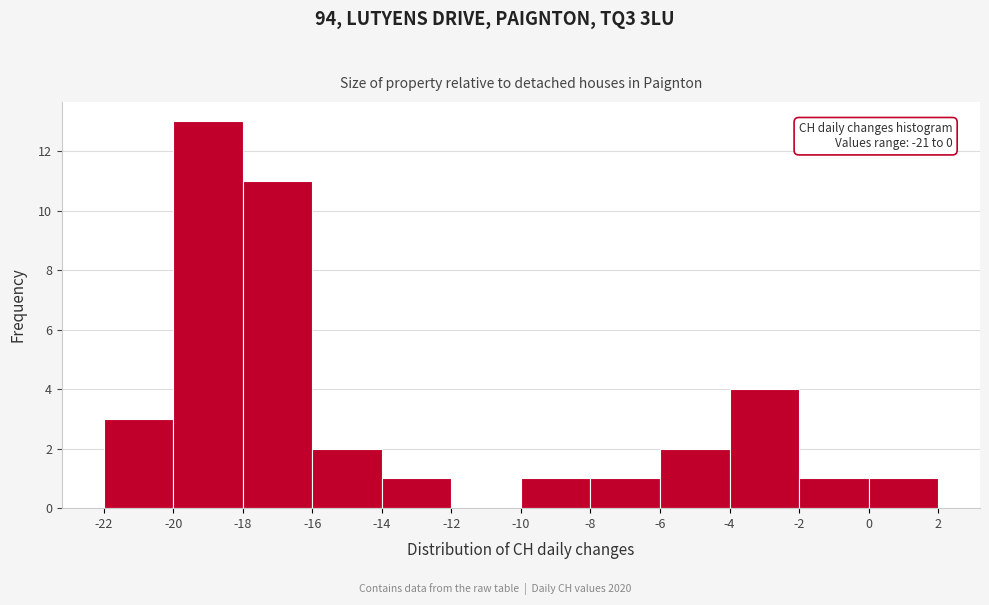

Over which range of the x-axis is the bar tallest?

-20 to -18